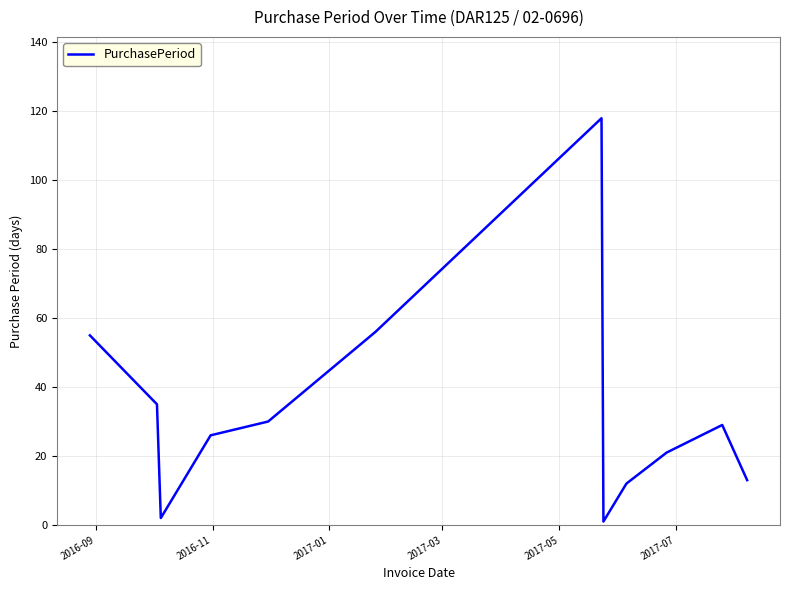

What is the maximum value shown in the chart?

118